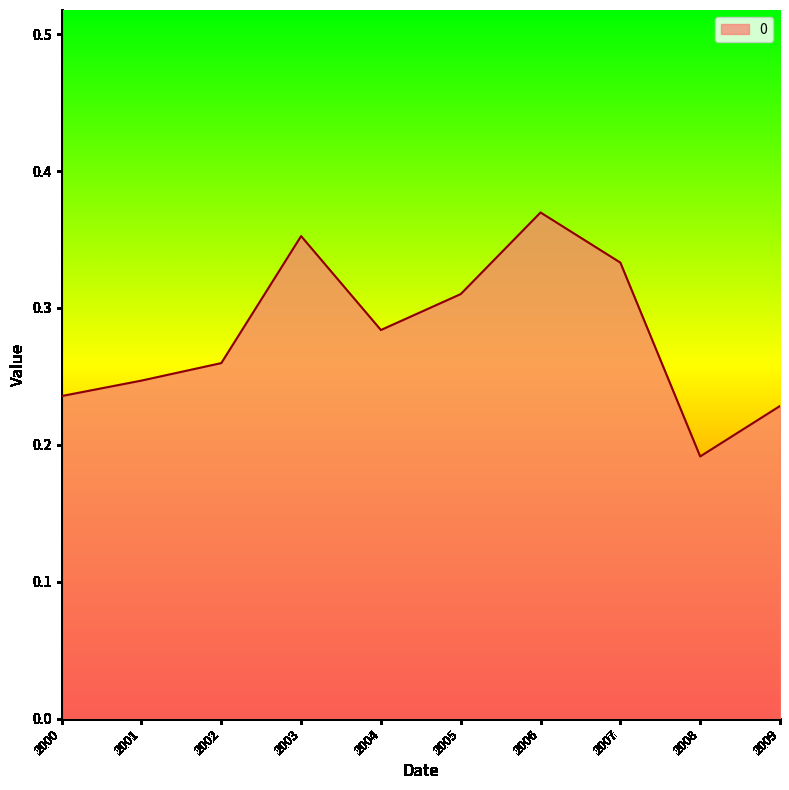

Count the number of data series in this chart.

1